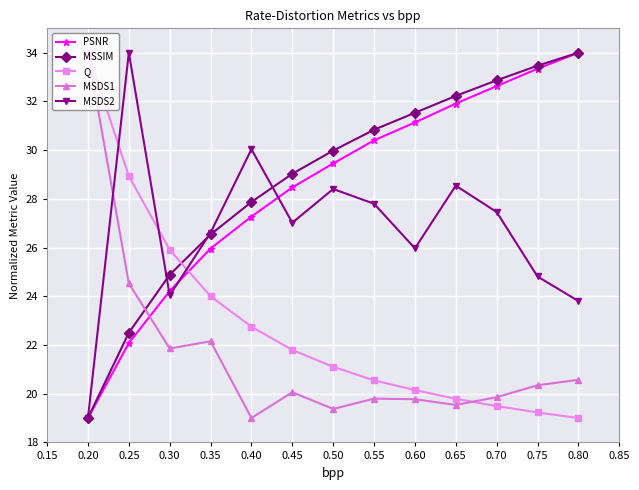

How many data points in MSDS1 are above 20?

7